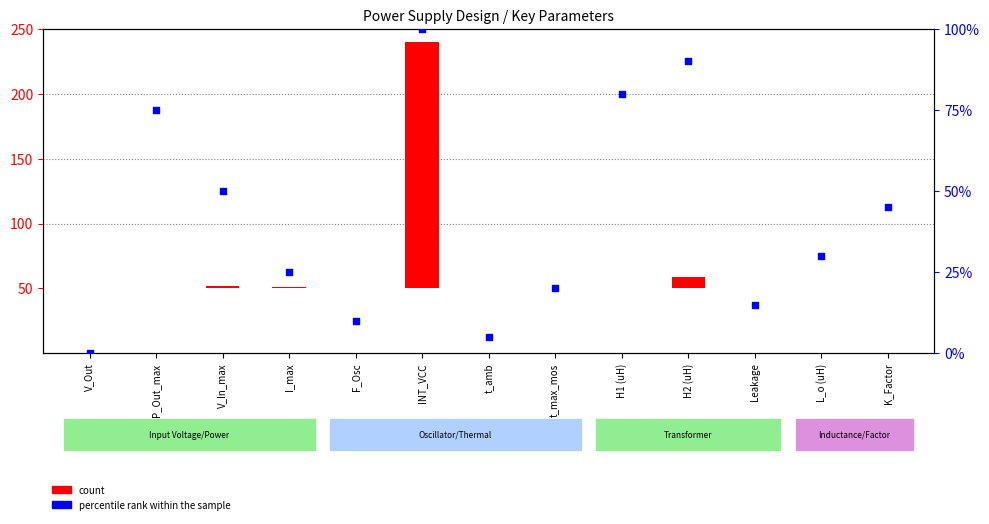

At which category is the sum across all series the highest?

INT_VCC